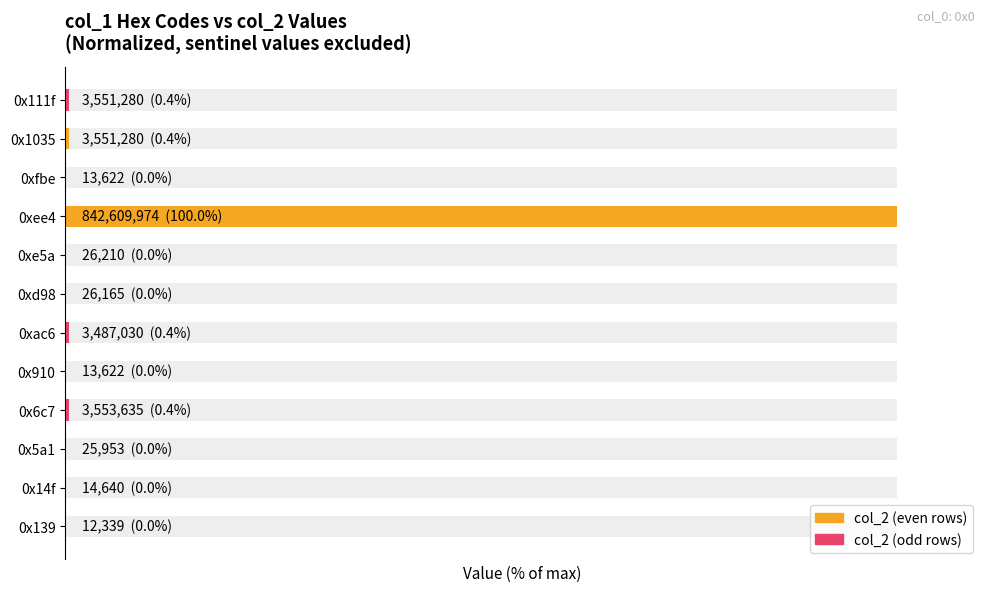

What is the sum of the values at 0xac6 and 0x14f?

0.4